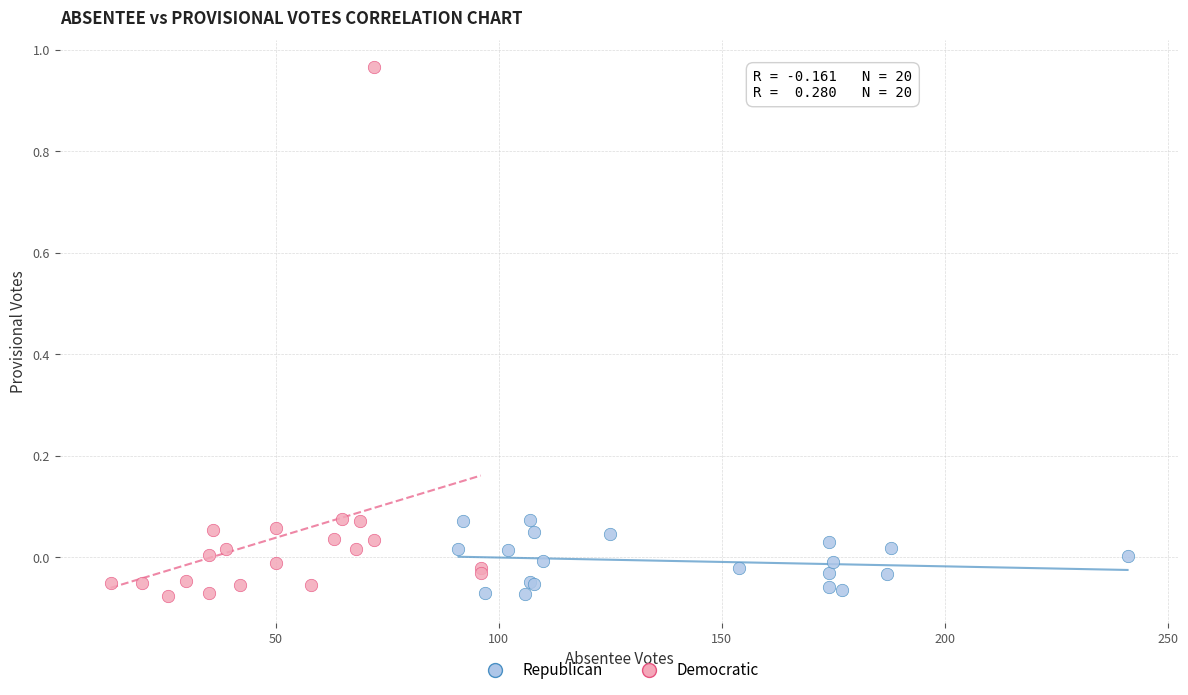

What are all the series names shown in the legend?

Republican, Democratic